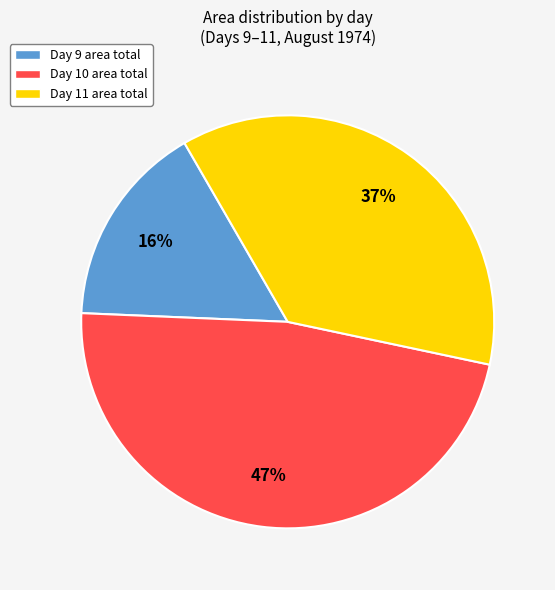

True or false: Day 11 area total accounts for 44% of the total.

False